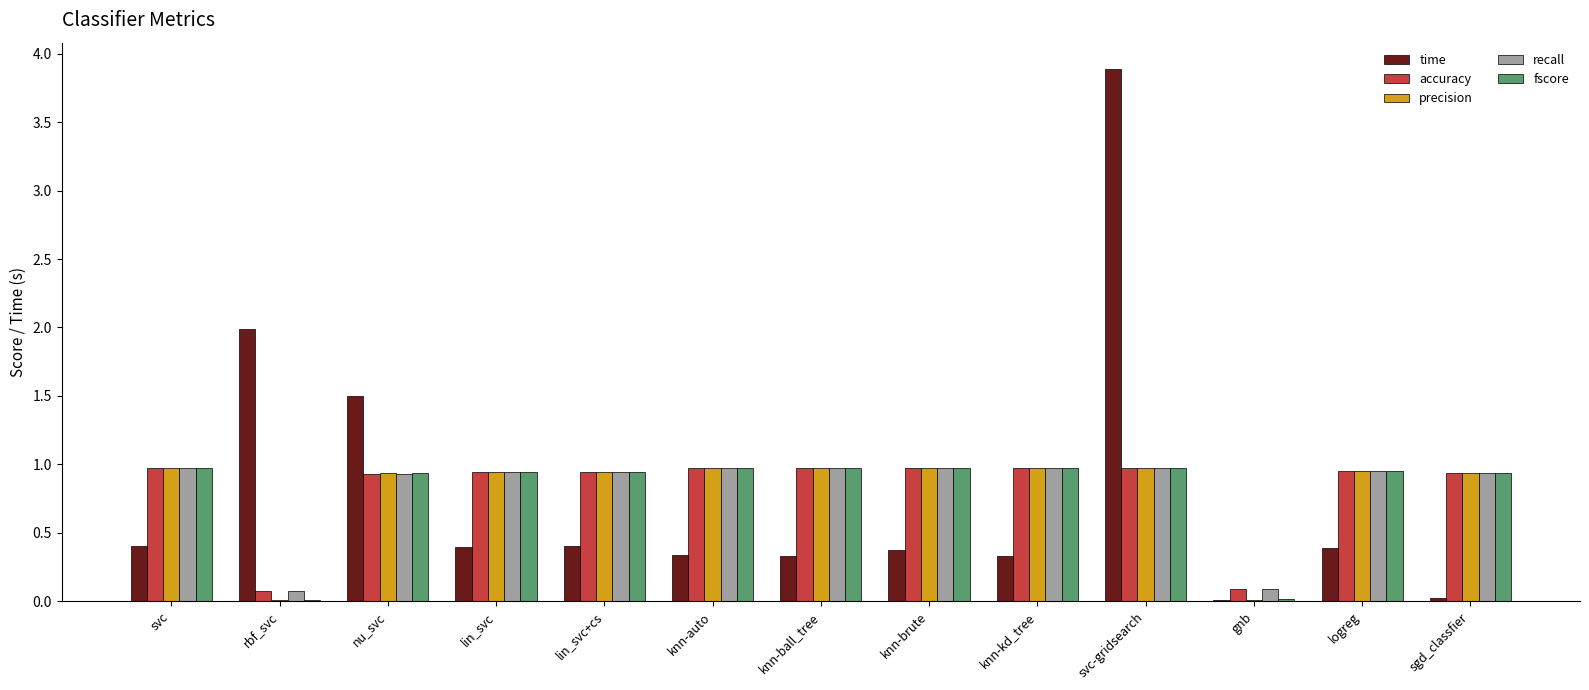

Does the chart contain stacked bars?

No